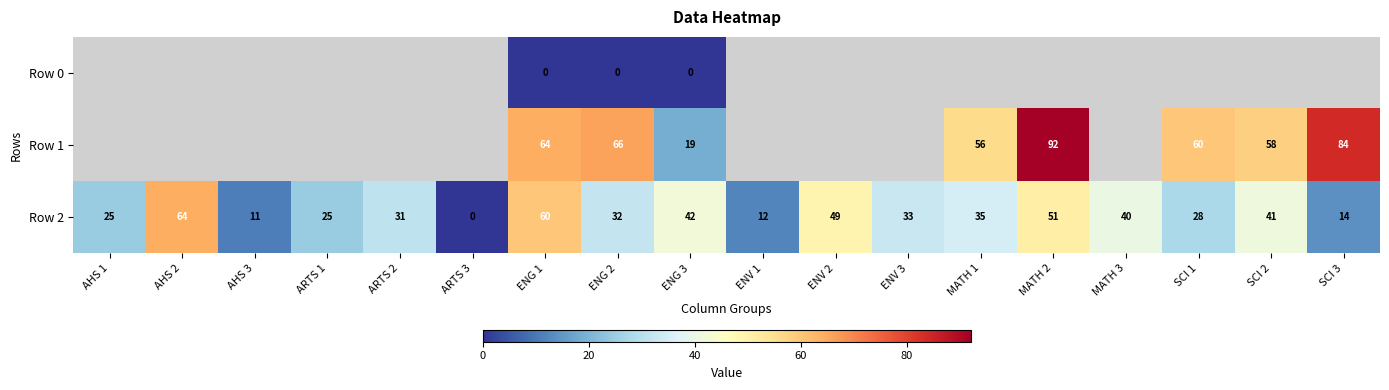

What is the sum of all Row 2 values?

593